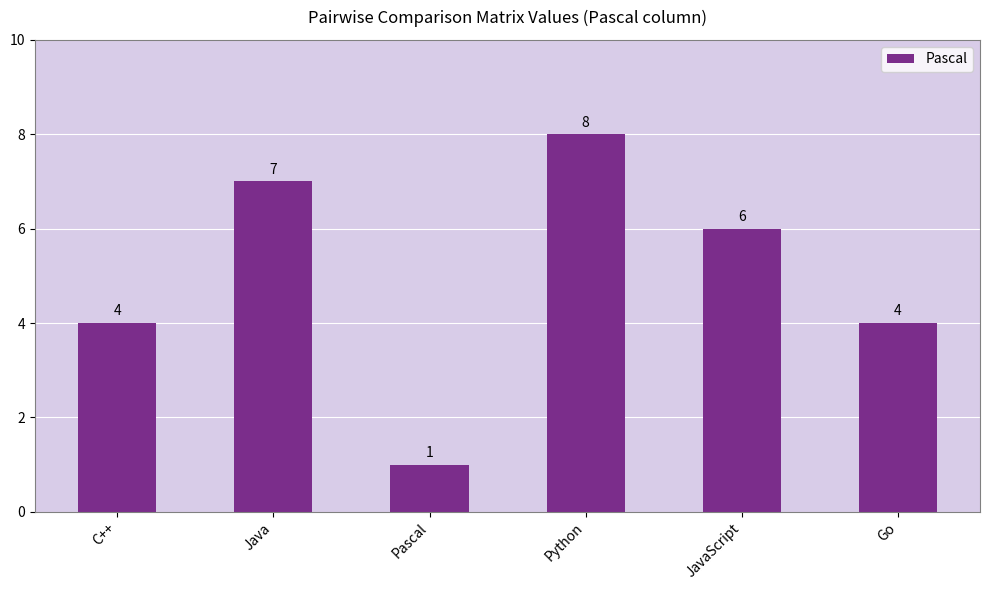

What is the ratio of the value at Go to the value at JavaScript?

0.7